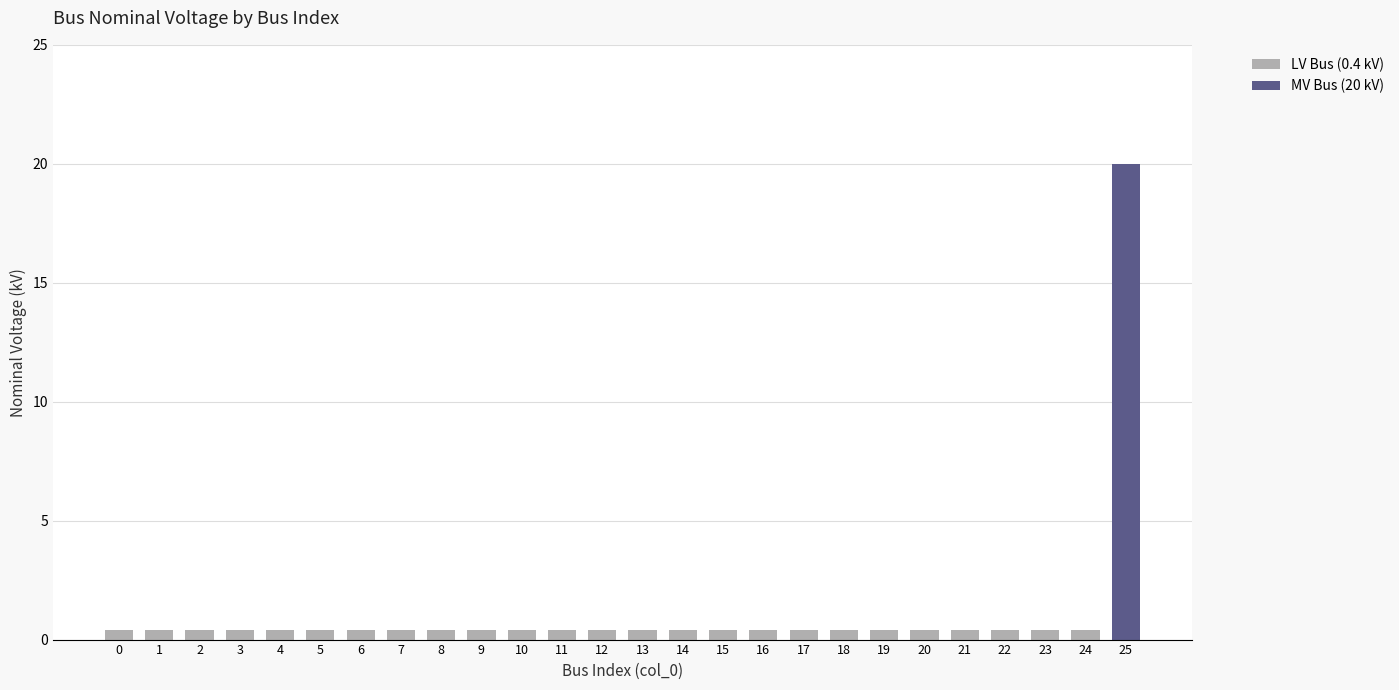

Which label corresponds to the largest value in the chart?

25